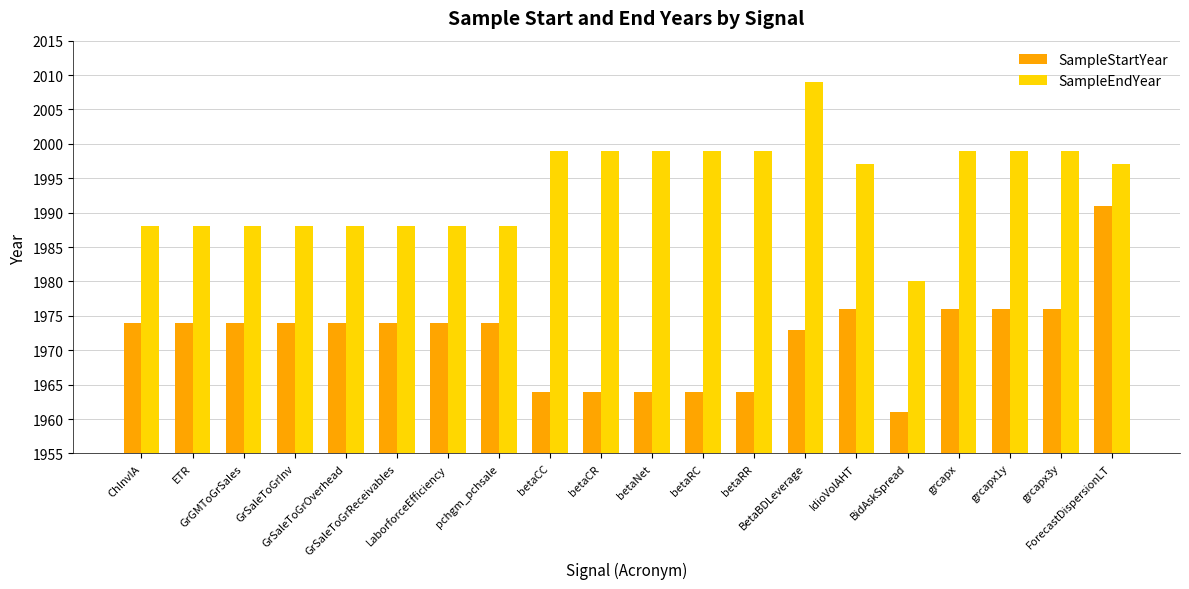

Count the number of categories in the chart.

20